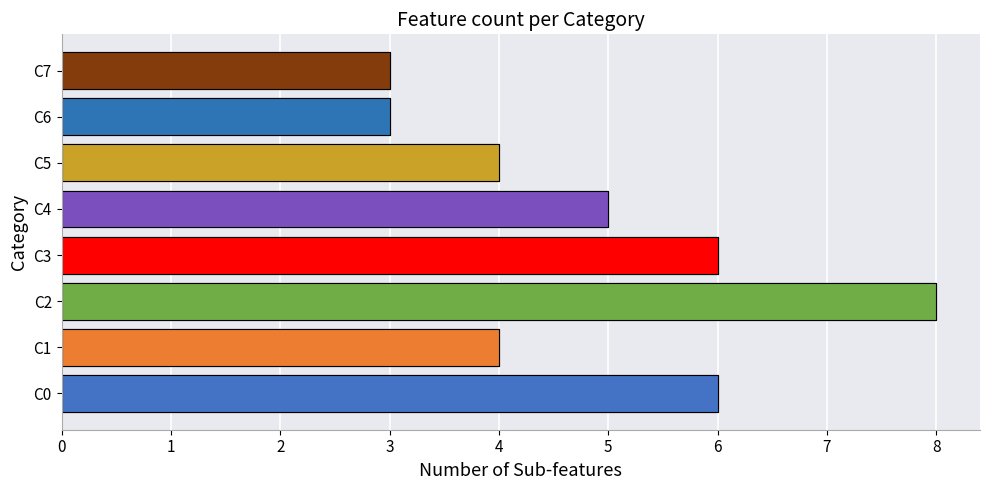

Rank the categories by value from highest to lowest.

C2, C0, C3, C4, C1, C5, C6, C7